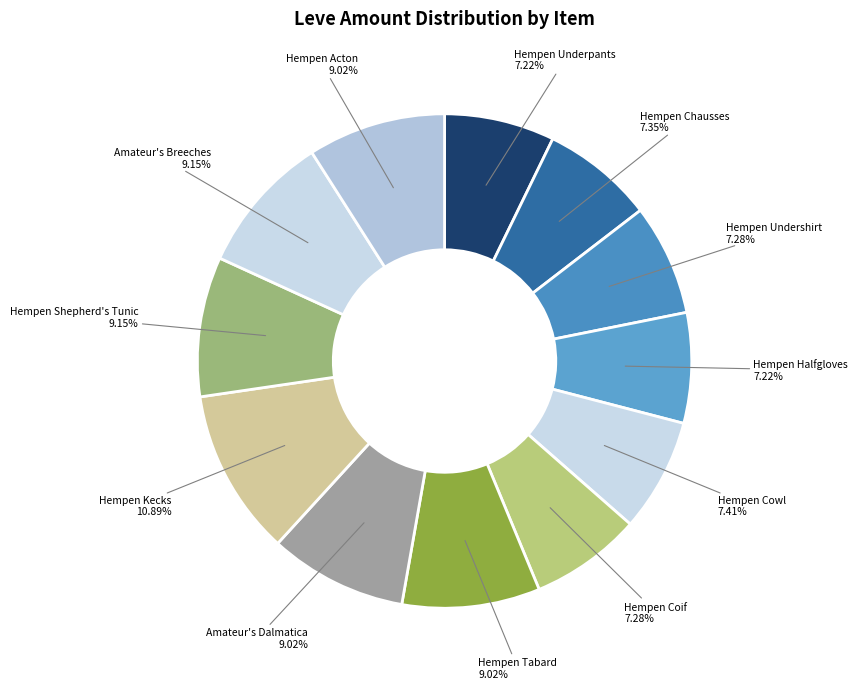

Which has a higher value, Hempen Tabard or Hempen Undershirt?

Hempen Tabard